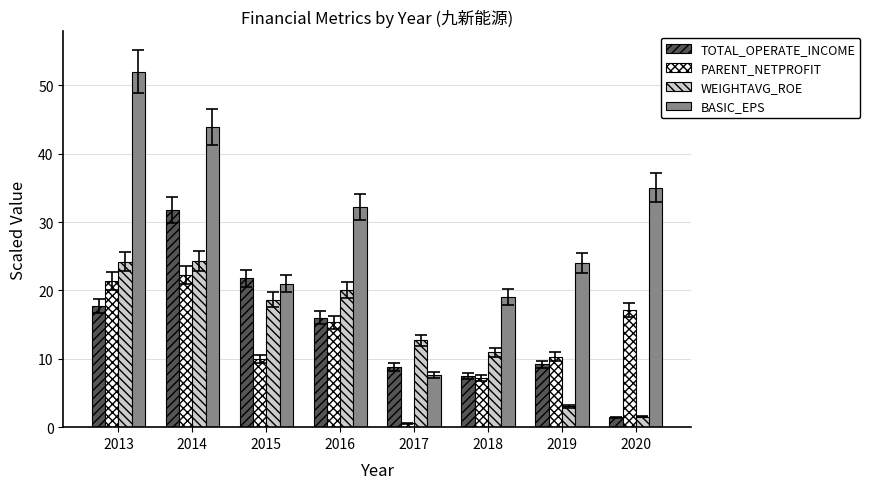

The value of TOTAL_OPERATE_INCOME at 2019 is 15.7. True or false?

False